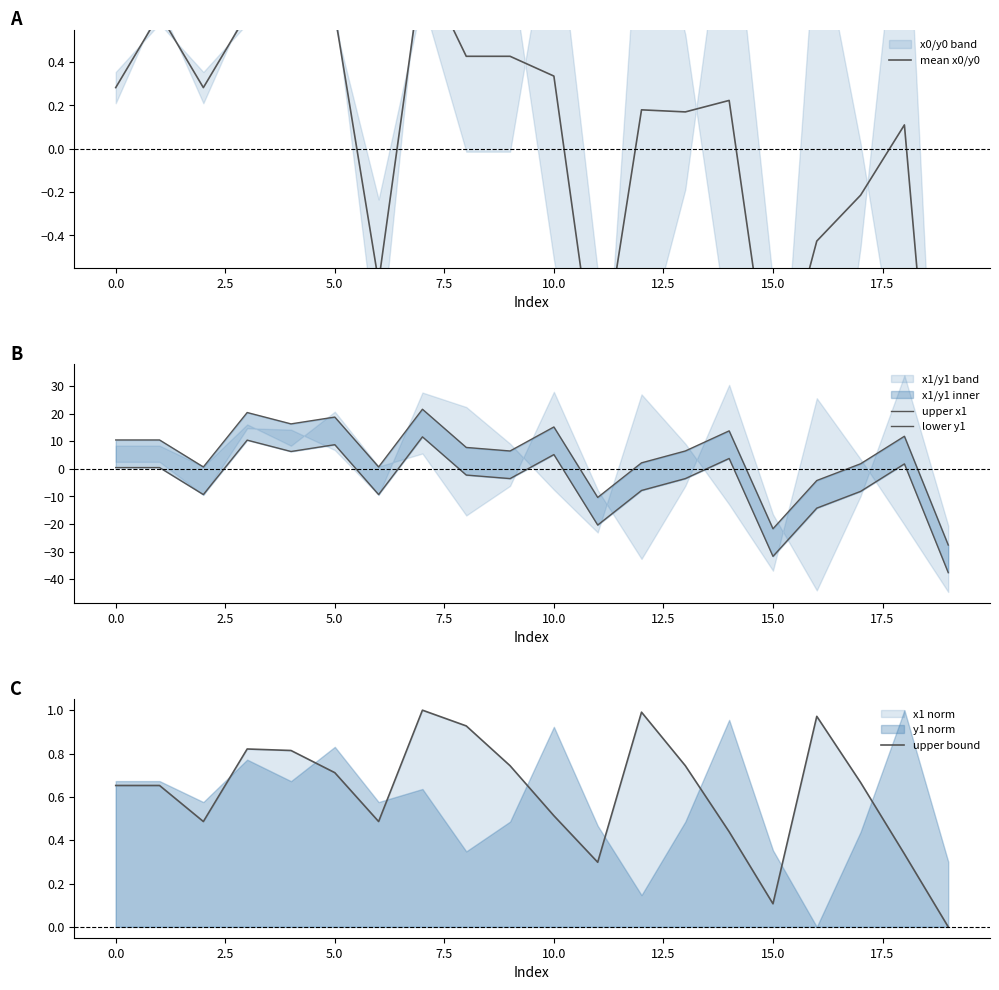

What is the value of the upper x1 point at the 6th from the left?

18.7